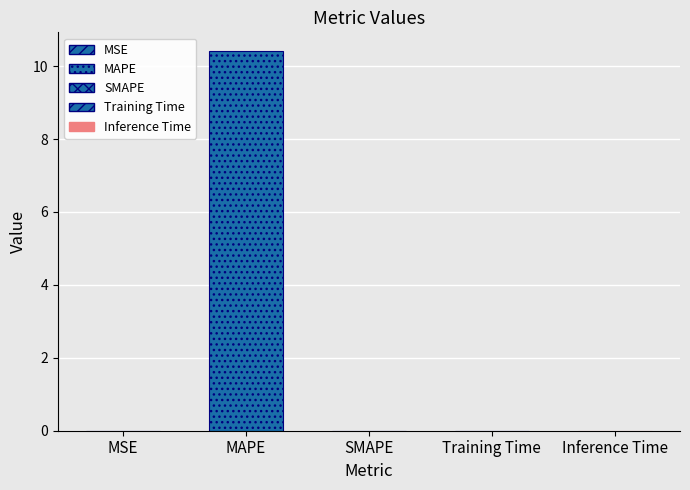

How many positive values are there?

4